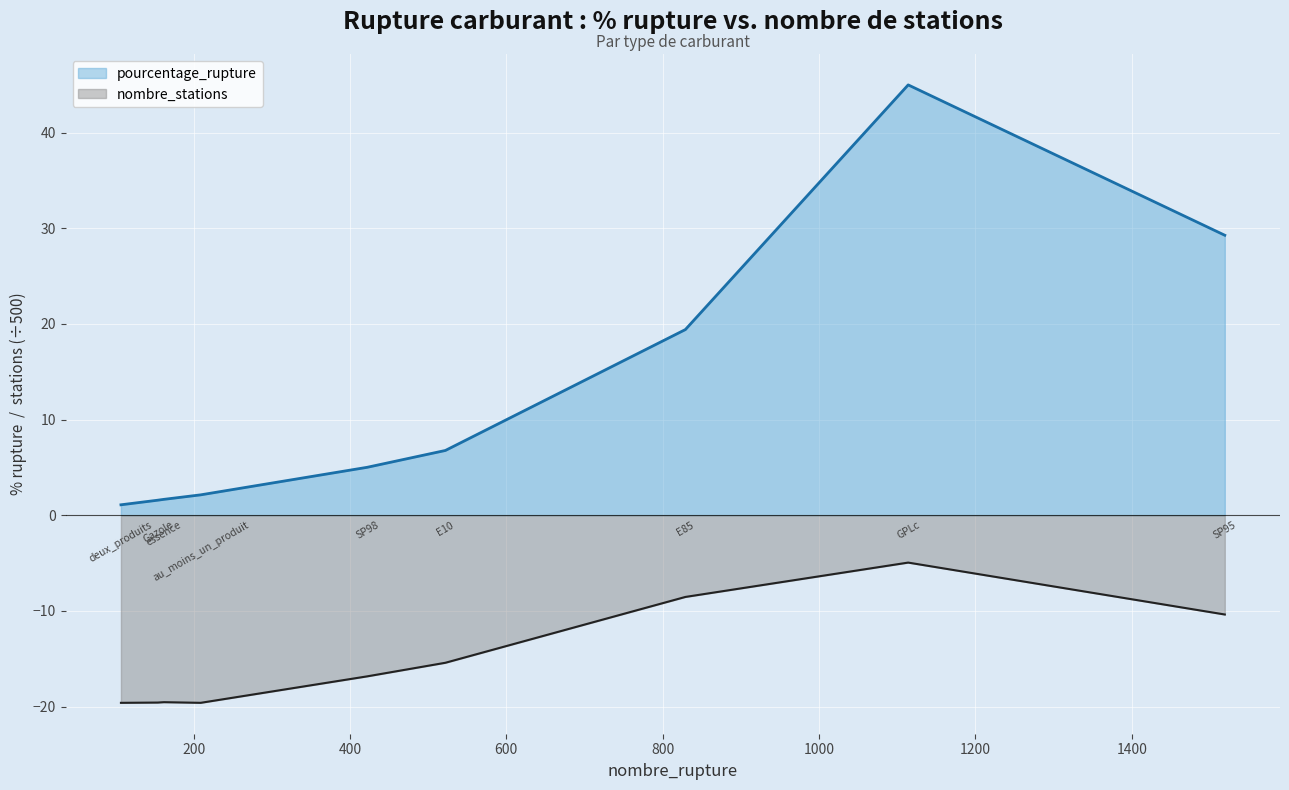

List the series in order of their overall mean, lowest first.

nombre_stations, pourcentage_rupture